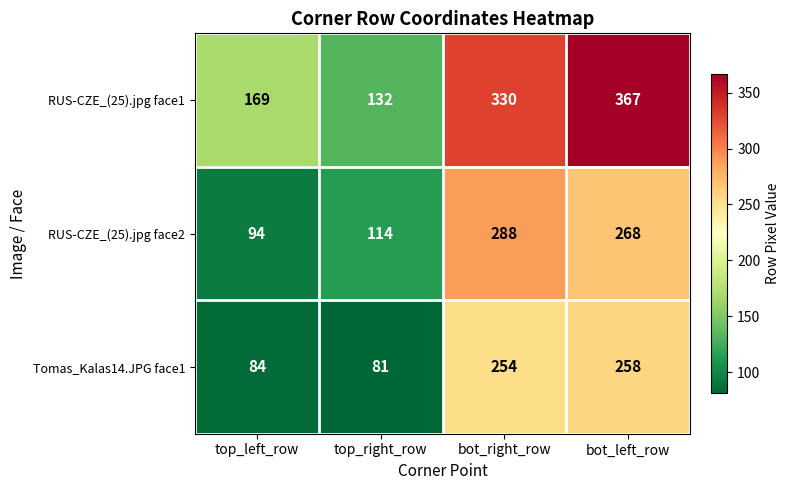

List the series in order of their peak value, lowest first.

Tomas_Kalas14.JPG face1, RUS-CZE_(25).jpg face2, RUS-CZE_(25).jpg face1